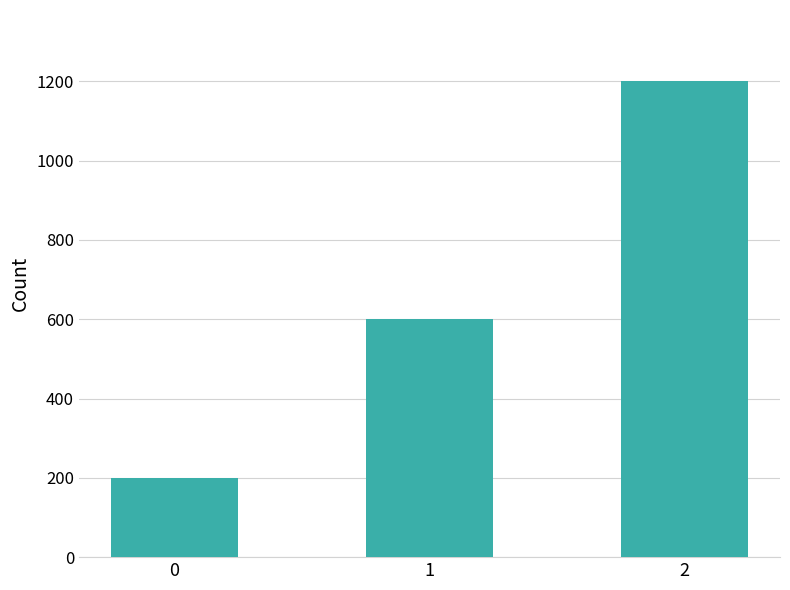

What is the ratio of the value at 2 to the value at 1?

2.0